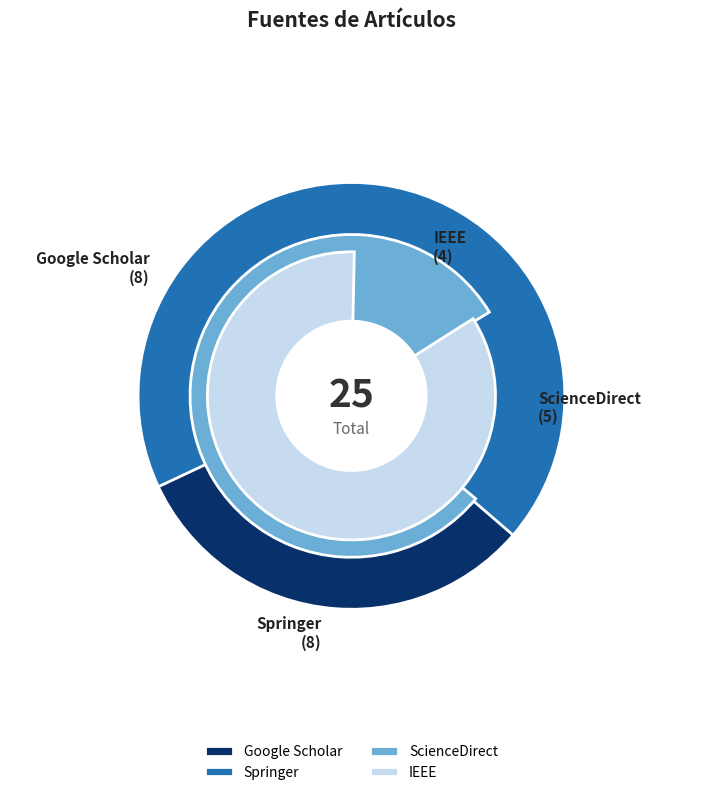

What is the change in value from ScienceDirect to IEEE?

-1